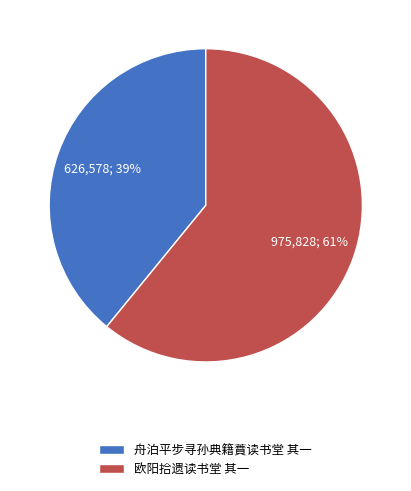

What is the smallest slice in the pie chart?

舟泊平步寻孙典籍蕡读书堂 其一